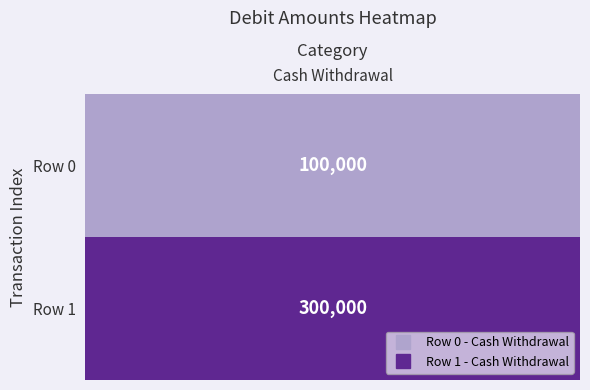

Between 1 and 0, which is larger?

1